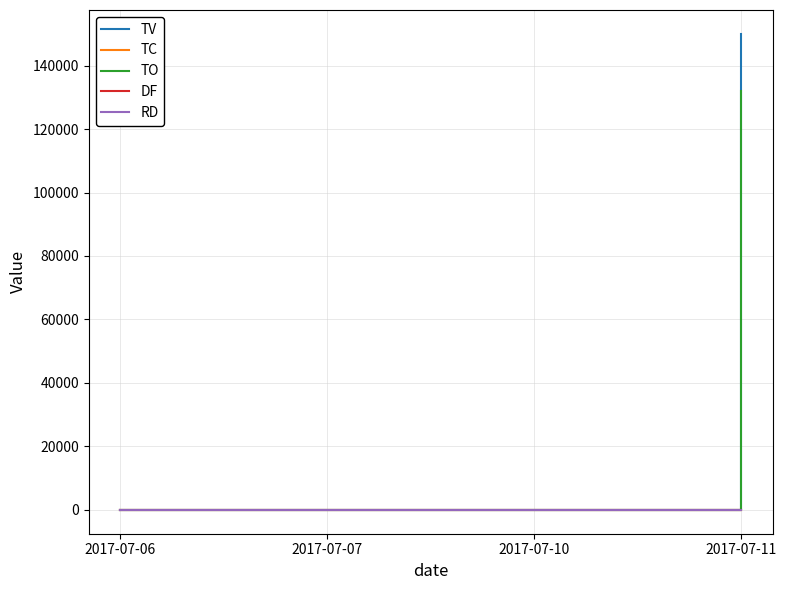

Does the chart display data point markers on the line(s)?

No